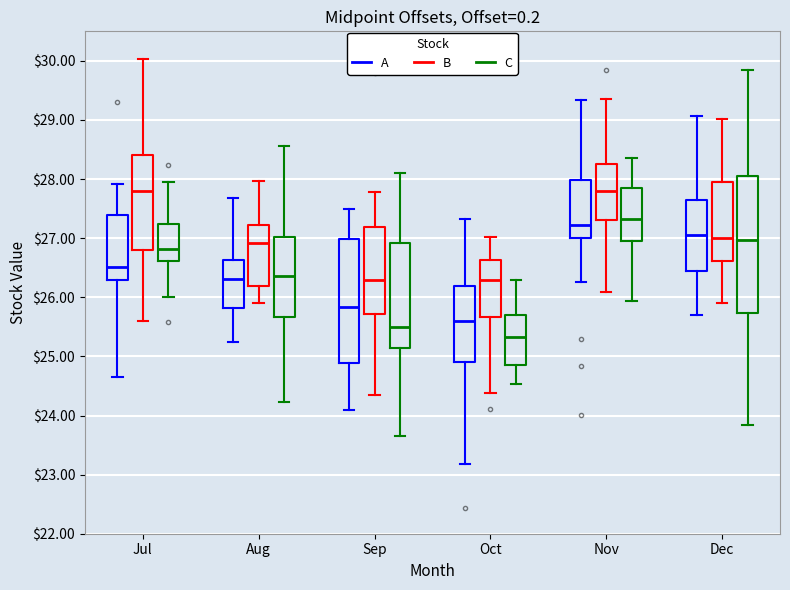

Reading left to right, read every box against the y-axis: the position of its median line, the range the box covers, and the ends of its whiskers. The values are not printed on the chart, so give them approximately, as read against the axis.

Jul (A): median 26.5, box 26.3 to 27.4, whiskers 24.6 to 27.9
Jul (B): median 27.8, box 26.8 to 28.4, whiskers 25.6 to 30.0
Jul (C): median 26.8, box 26.6 to 27.2, whiskers 26.0 to 27.9
Aug (A): median 26.3, box 25.8 to 26.6, whiskers 25.3 to 27.7
Aug (B): median 26.9, box 26.2 to 27.2, whiskers 25.9 to 28.0
Aug (C): median 26.4, box 25.7 to 27.0, whiskers 24.2 to 28.6
Sep (A): median 25.8, box 24.9 to 27.0, whiskers 24.1 to 27.5
Sep (B): median 26.3, box 25.7 to 27.2, whiskers 24.4 to 27.8
Sep (C): median 25.5, box 25.1 to 26.9, whiskers 23.6 to 28.1
Oct (A): median 25.6, box 24.9 to 26.2, whiskers 23.2 to 27.3
Oct (B): median 26.3, box 25.7 to 26.6, whiskers 24.4 to 27.0
Oct (C): median 25.3, box 24.9 to 25.7, whiskers 24.5 to 26.3
Nov (A): median 27.2, box 27.0 to 28.0, whiskers 26.3 to 29.3
Nov (B): median 27.8, box 27.3 to 28.3, whiskers 26.1 to 29.4
Nov (C): median 27.3, box 26.9 to 27.9, whiskers 25.9 to 28.3
Dec (A): median 27.1, box 26.5 to 27.6, whiskers 25.7 to 29.1
Dec (B): median 27.0, box 26.6 to 28.0, whiskers 25.9 to 29.0
Dec (C): median 27.0, box 25.7 to 28.0, whiskers 23.8 to 29.9